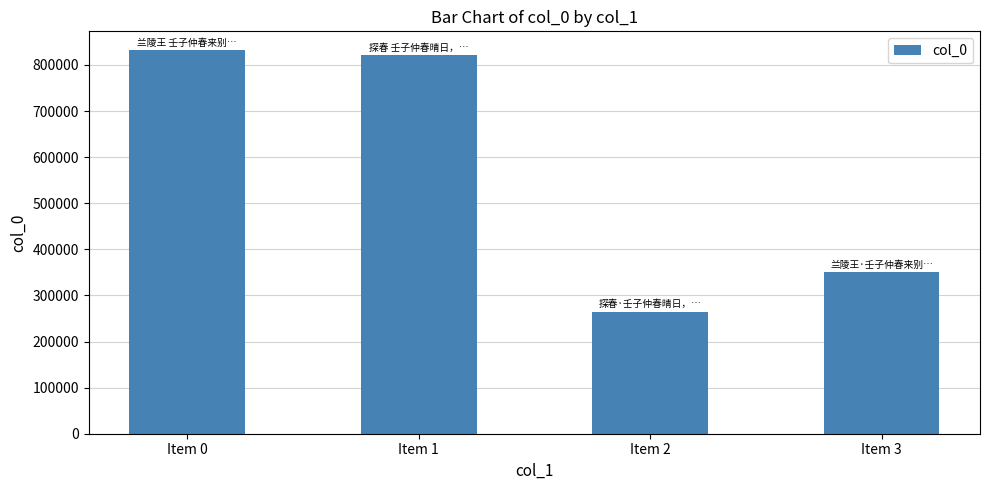

Is it true that the value at Item 1 is 295638?

False